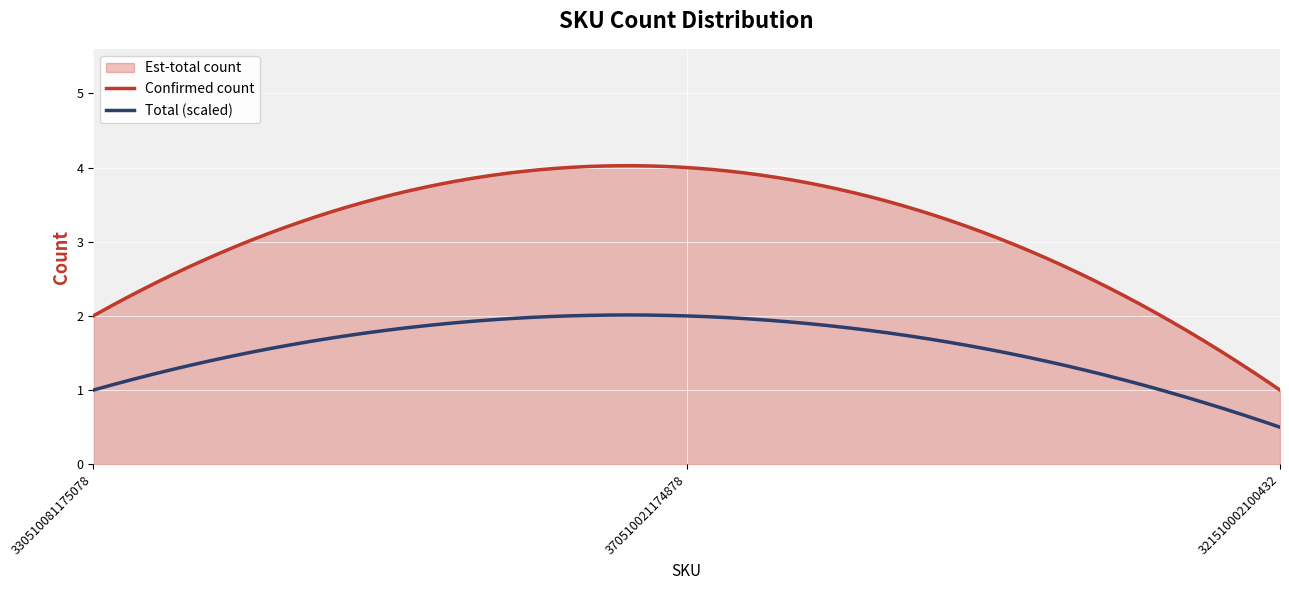

List the labels in order of value, largest first.

370510021174878, 330510081175078, 321510002100432